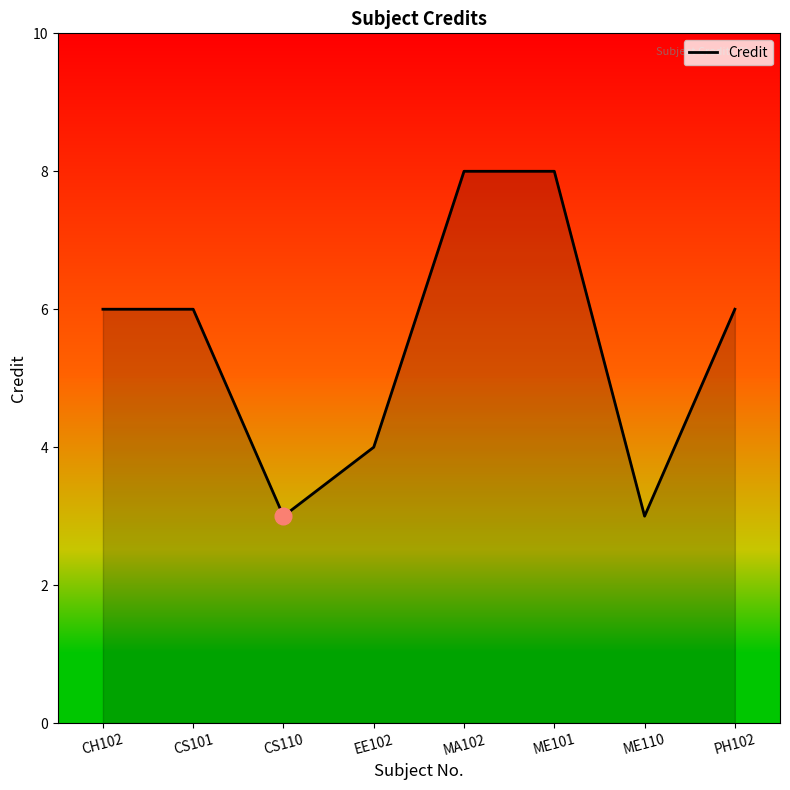

Does the chart have visible grid lines?

No